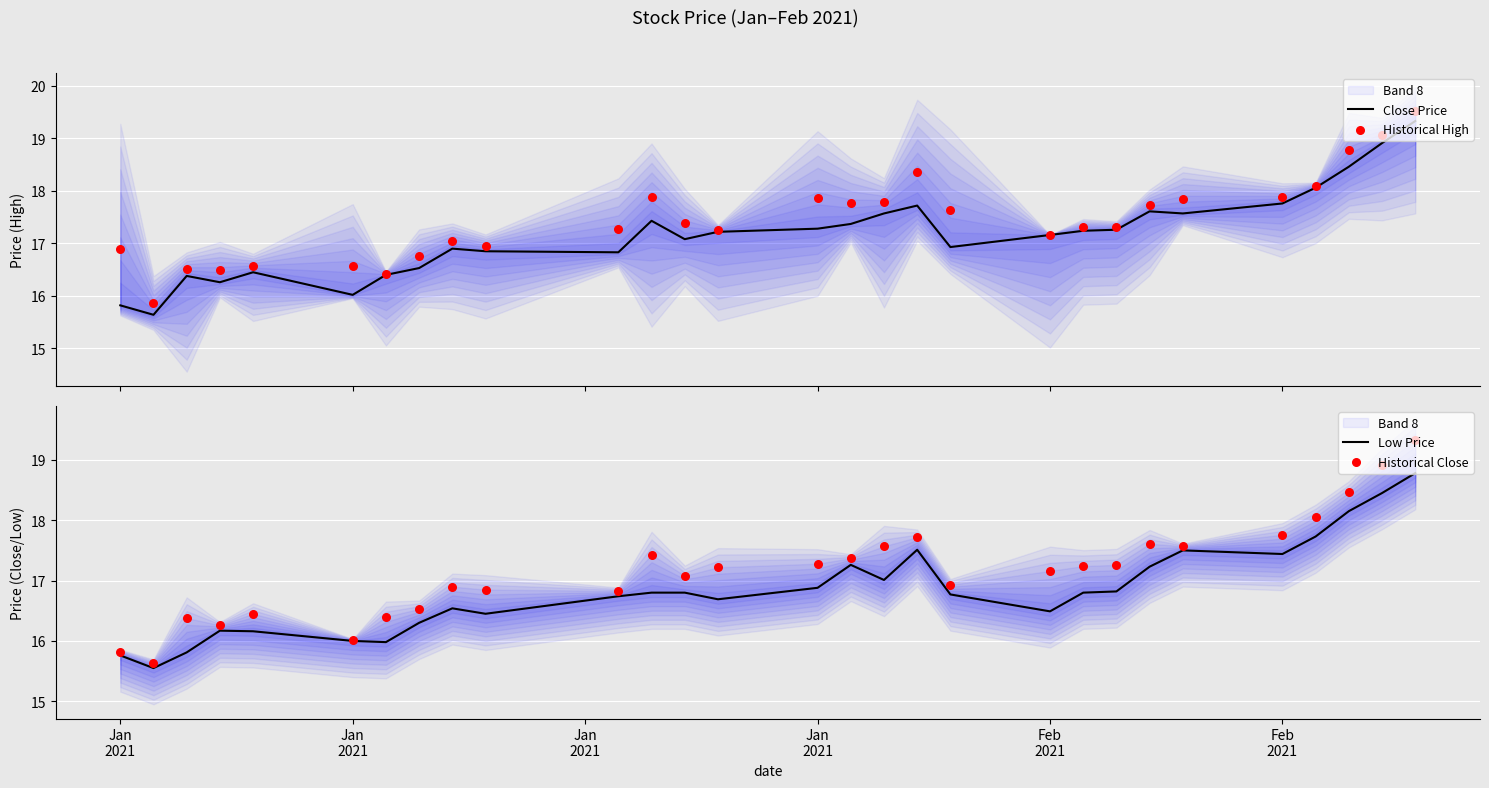

Which series has the largest total across all categories?

Historical High